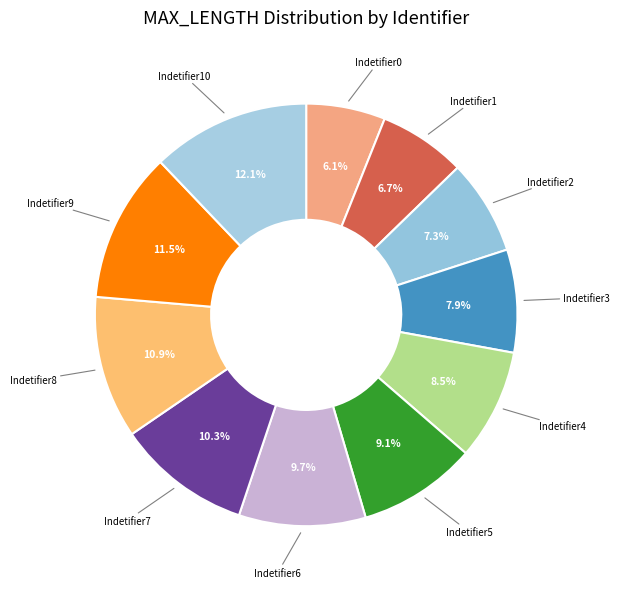

Count the number of slices in the pie.

11